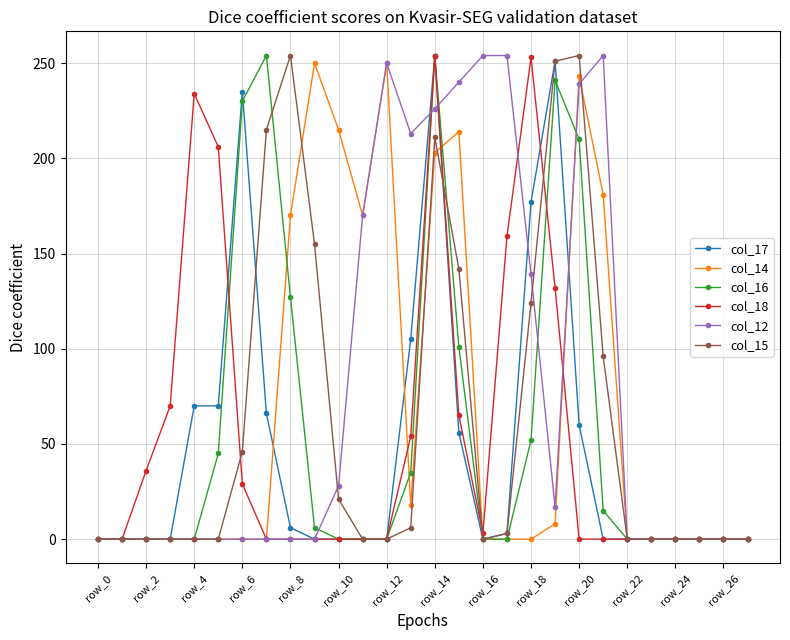

What are all the series names shown in the legend?

col_17, col_14, col_16, col_18, col_12, col_15